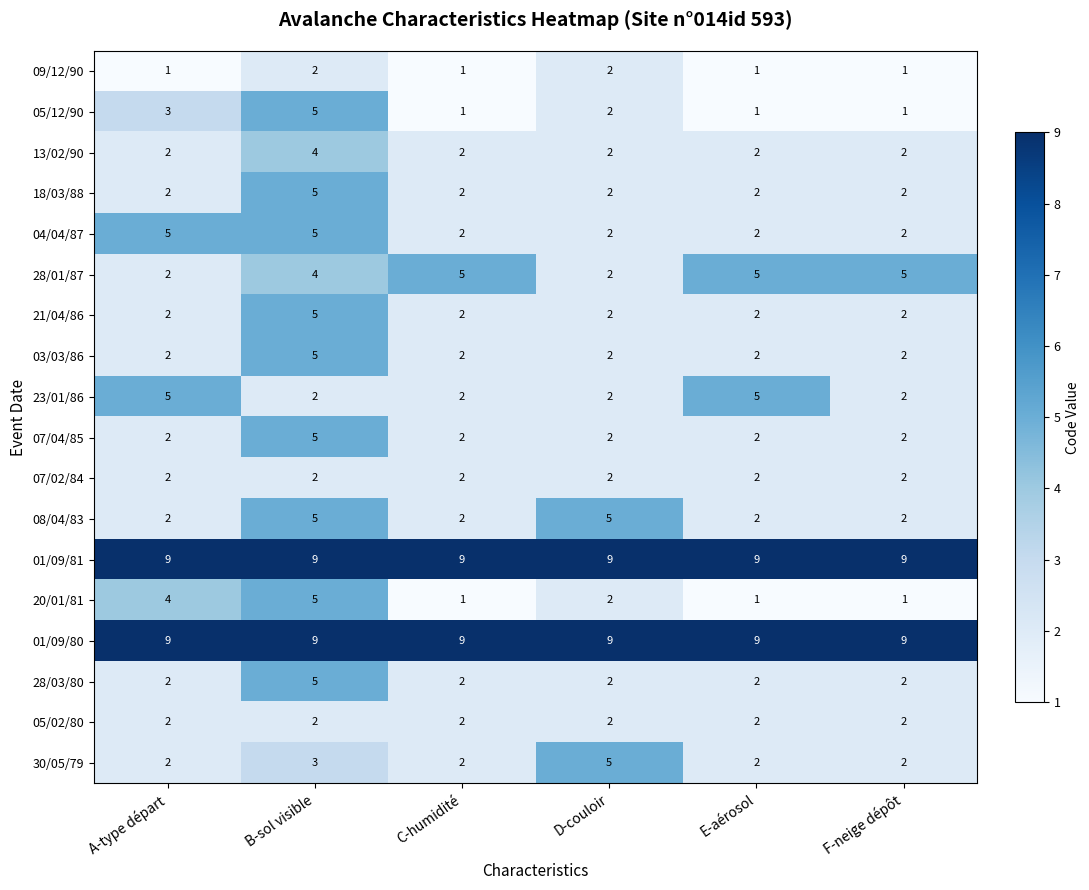

What is the difference between the maximum and second lowest values in the 21/04/86 series?

3